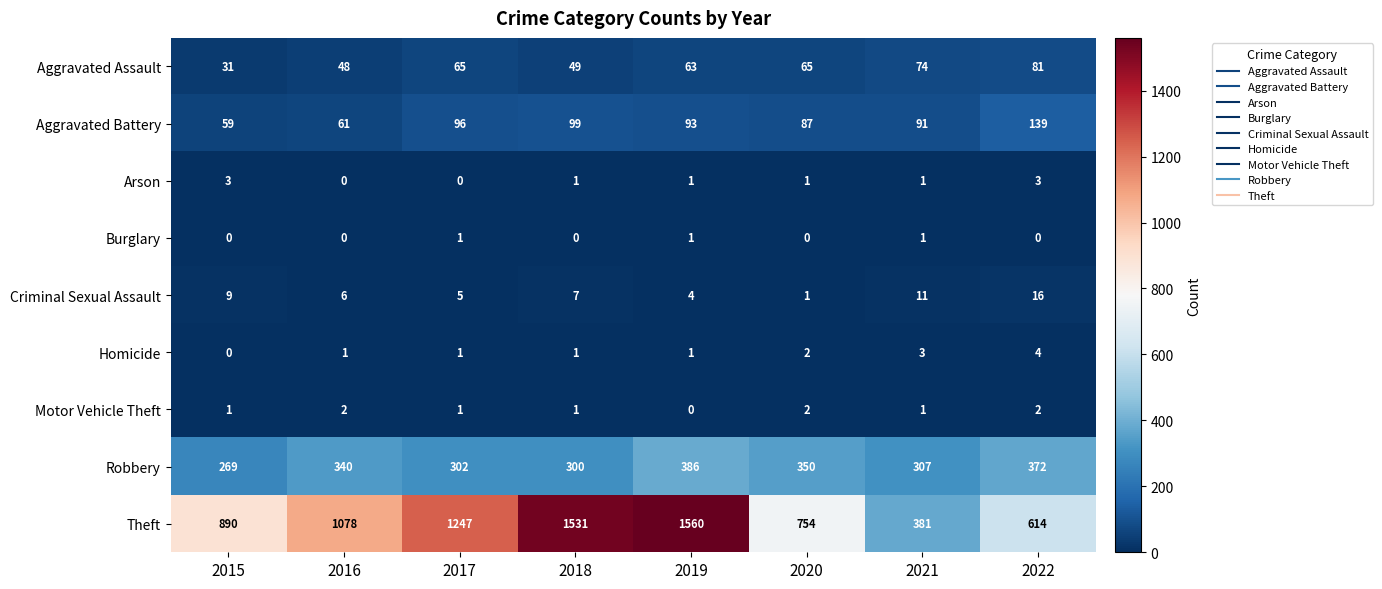

What is the difference between the maximum and minimum values in the Robbery series?

117